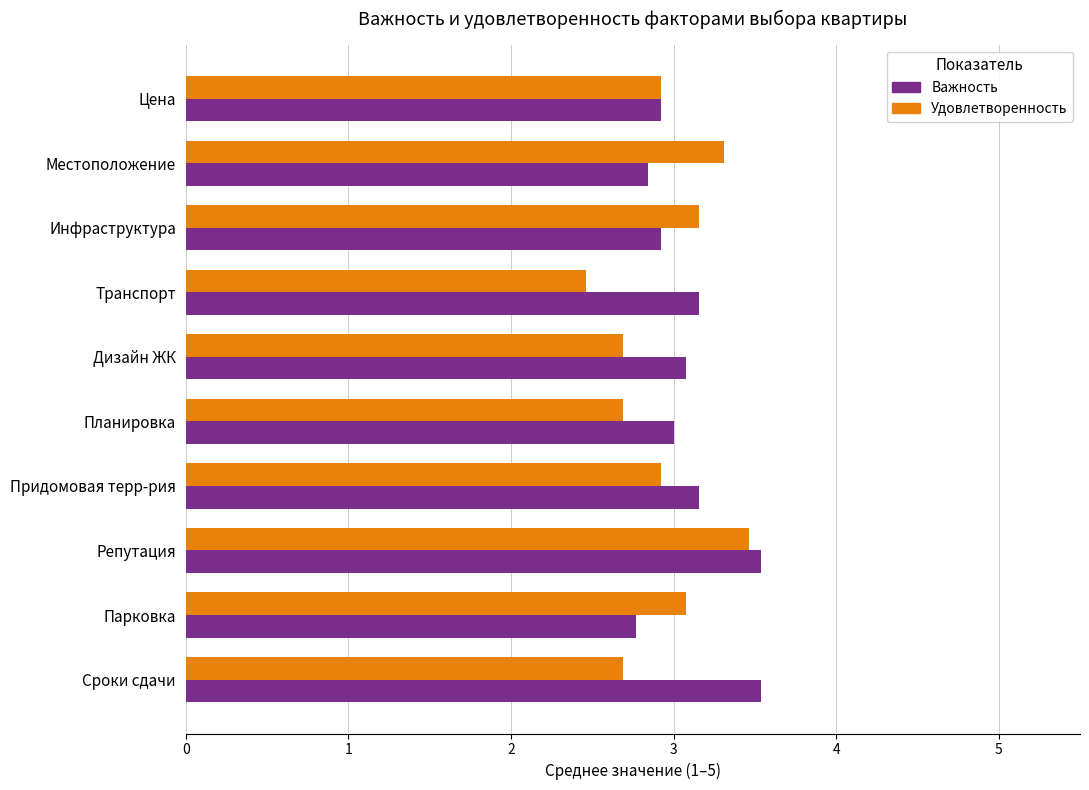

Rank the series by their maximum value, from highest to lowest.

Важность, Удовлетворенность